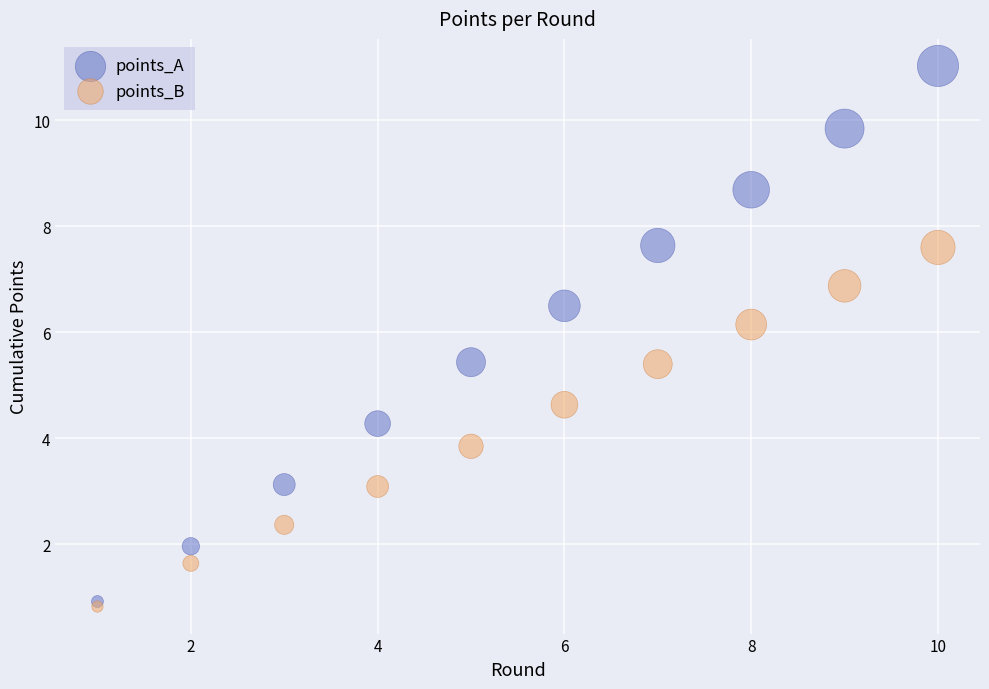

Which series reaches the minimum Y coordinate?

points_B